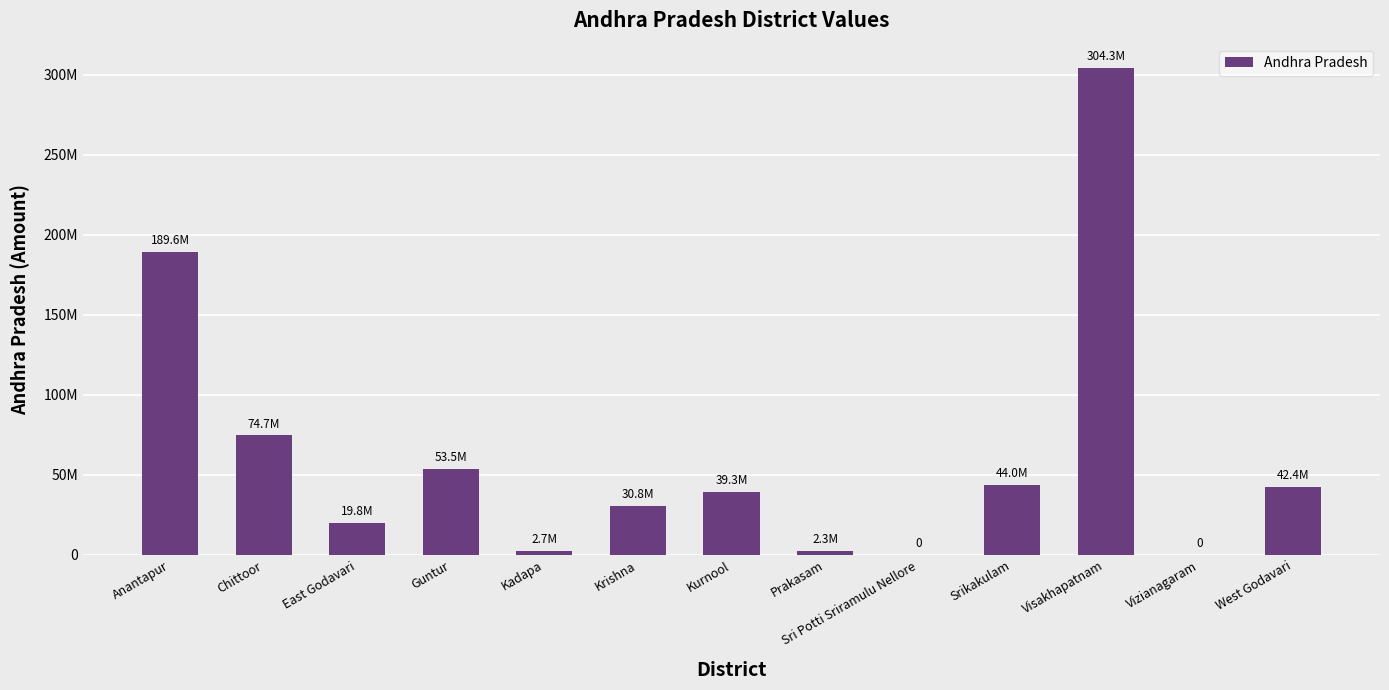

The value at Srikakulam is 27568609.1. True or false?

False